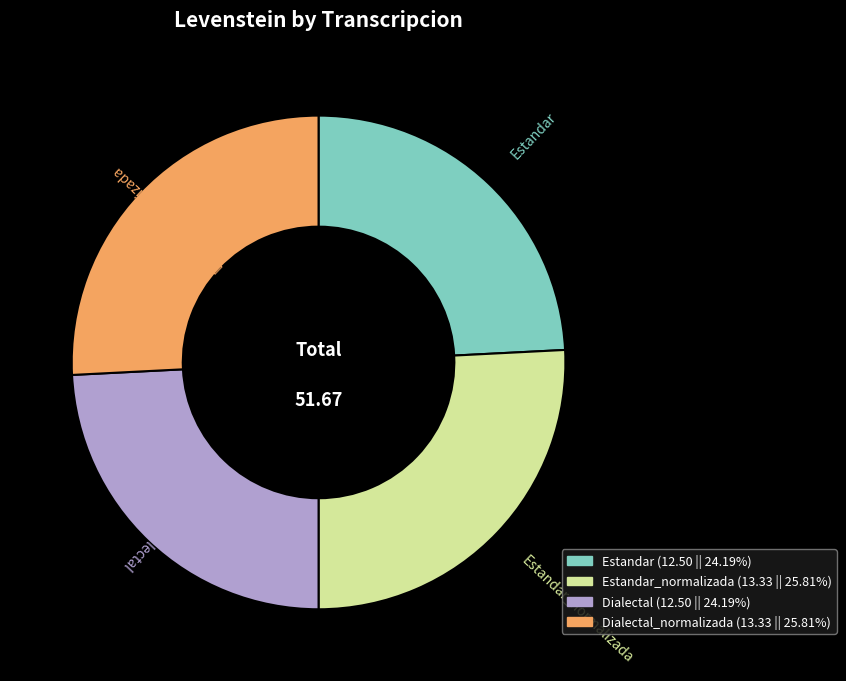

Does any single category account for the majority?

No